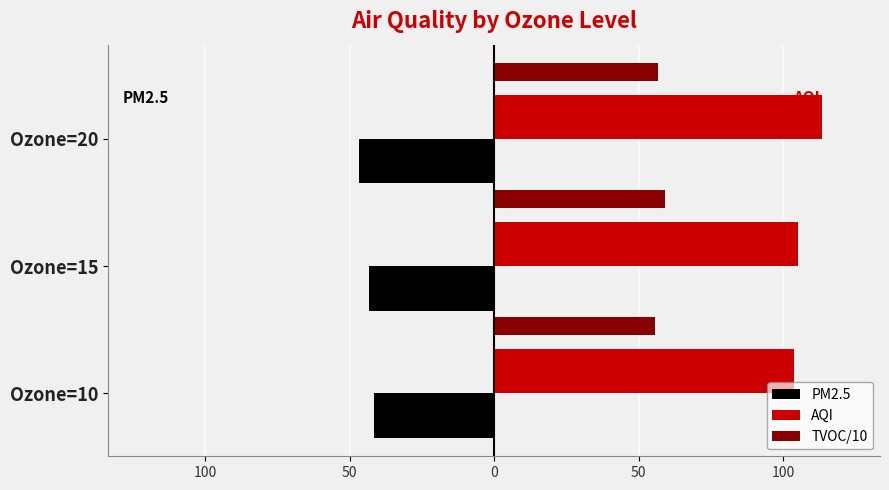

What are all the series names shown in the legend?

PM2.5, AQI, TVOC/10